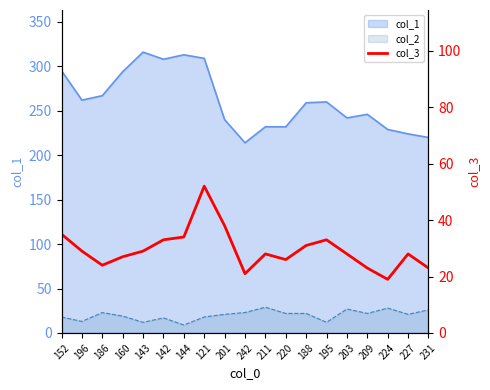

At which label does the data first exceed 28?

152